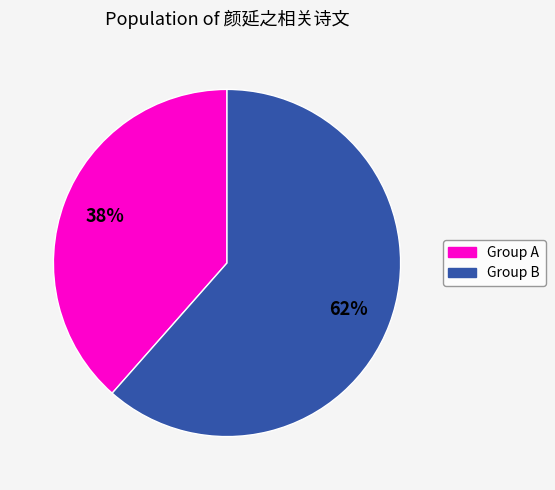

To the nearest percent, what is the average slice percentage?

50%